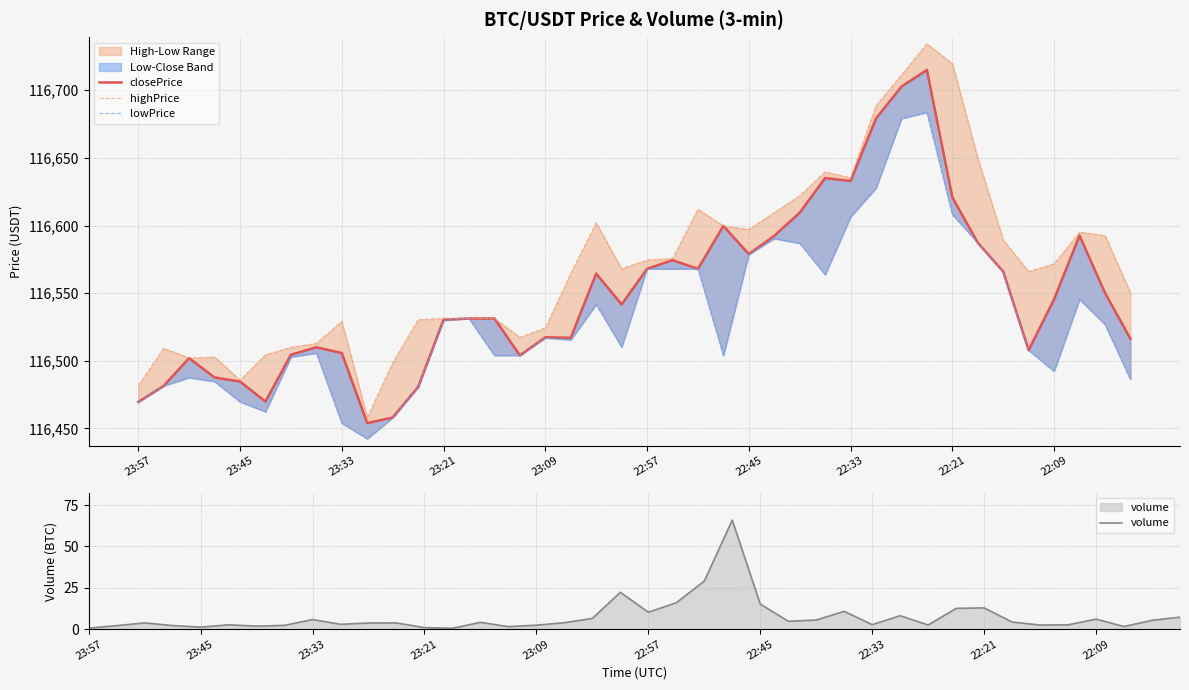

What is the spread (max minus min) of values at 37?

116593.6